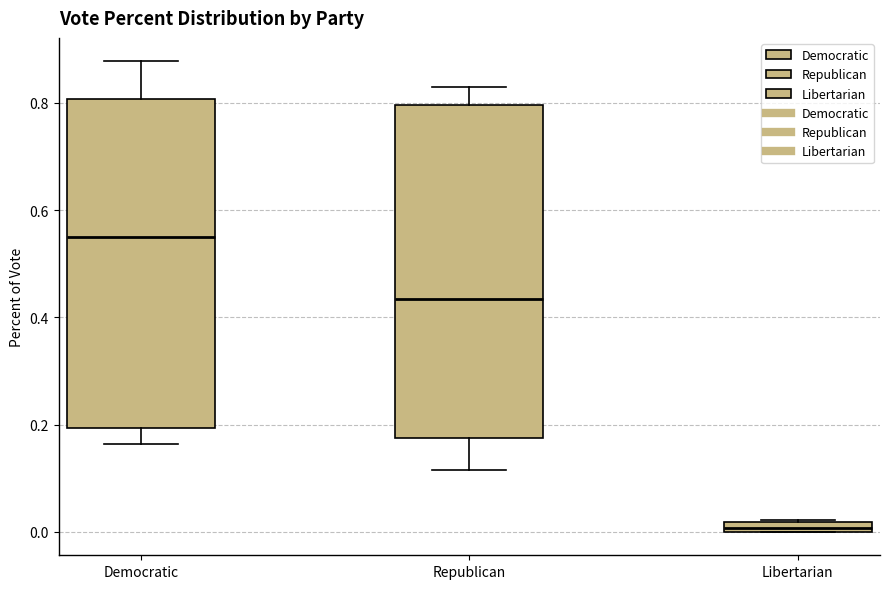

Where does the upper whisker of the box for Republican end on the y-axis? The values are not printed on the chart, so give them approximately, as read against the axis.

0.82